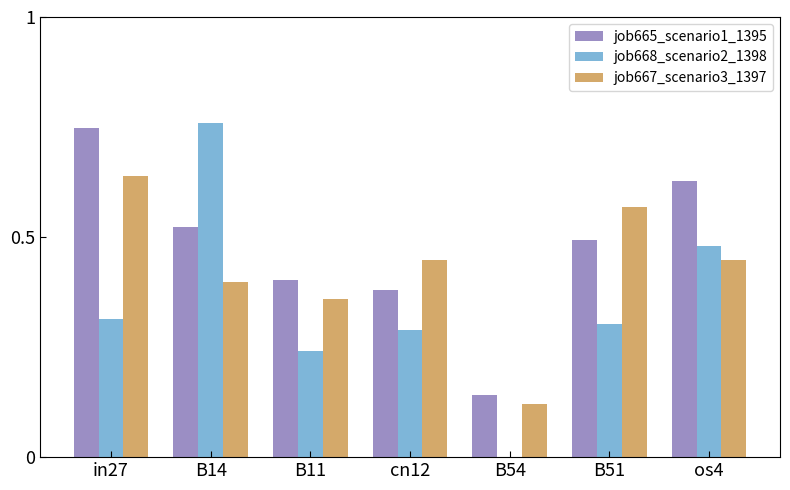

Which series changed the most between B14 and B51?

job668_scenario2_1398